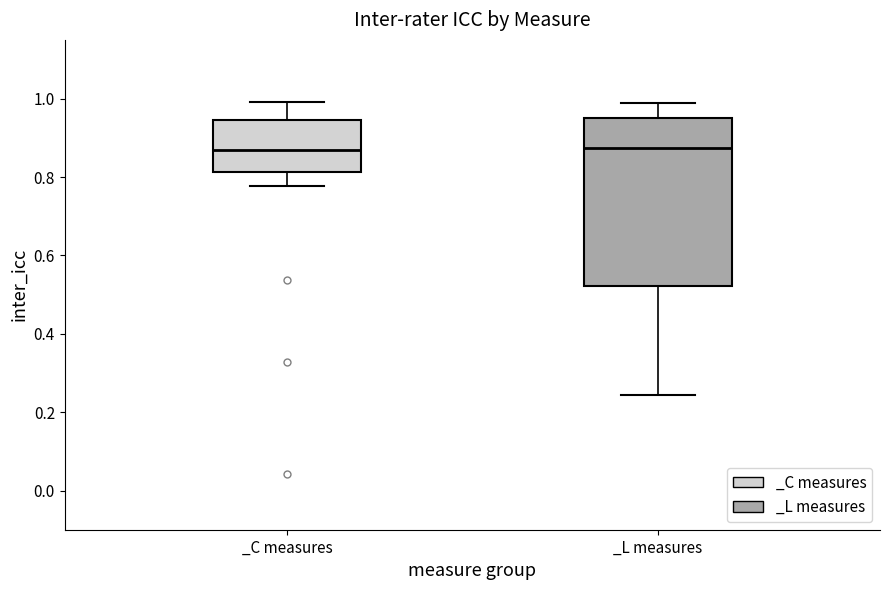

Reading left to right, transcribe this box plot: for each box, give where its median line is, the range the box spans, and where its two whiskers end, as read against the y-axis. The values are not printed on the chart, so give them approximately, as read against the axis.

_C measures: median 0.86, box 0.82 to 0.94, whiskers 0.78 to 1.00
_L measures: median 0.88, box 0.52 to 0.96, whiskers 0.24 to 0.98